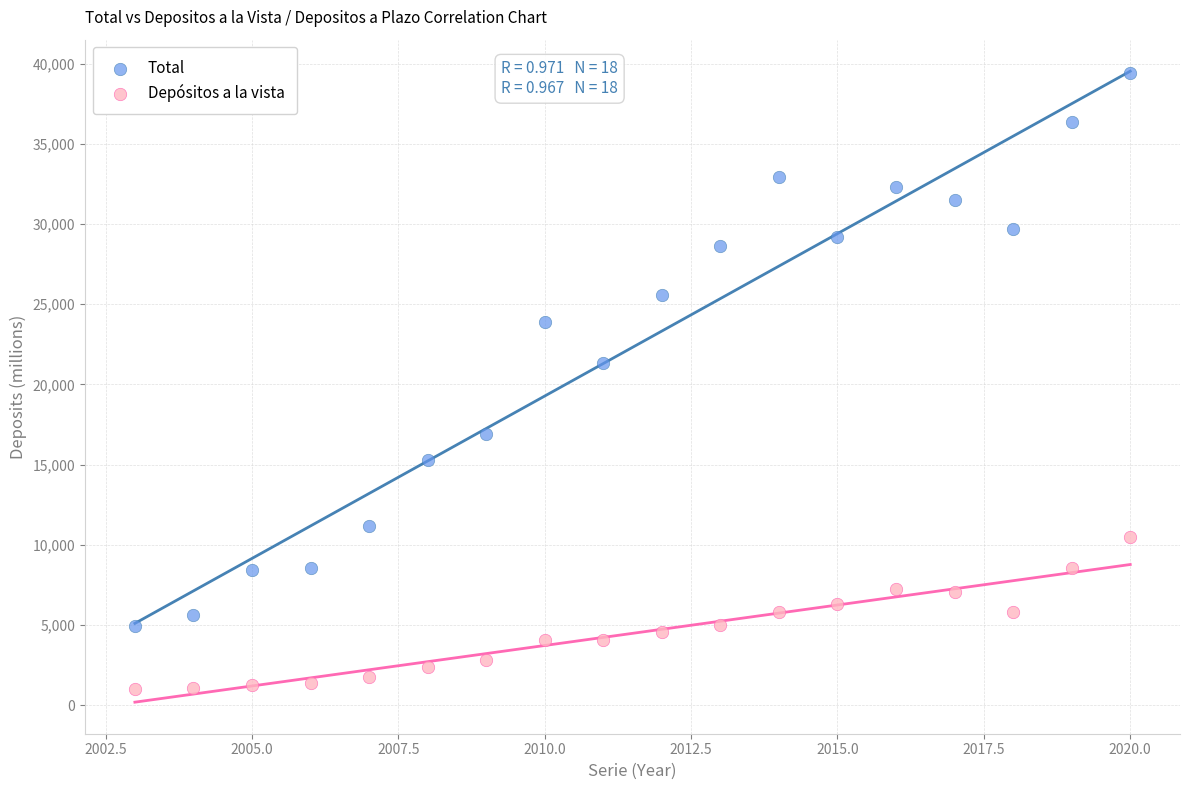

Which series has the largest Y range (max minus min)?

Total